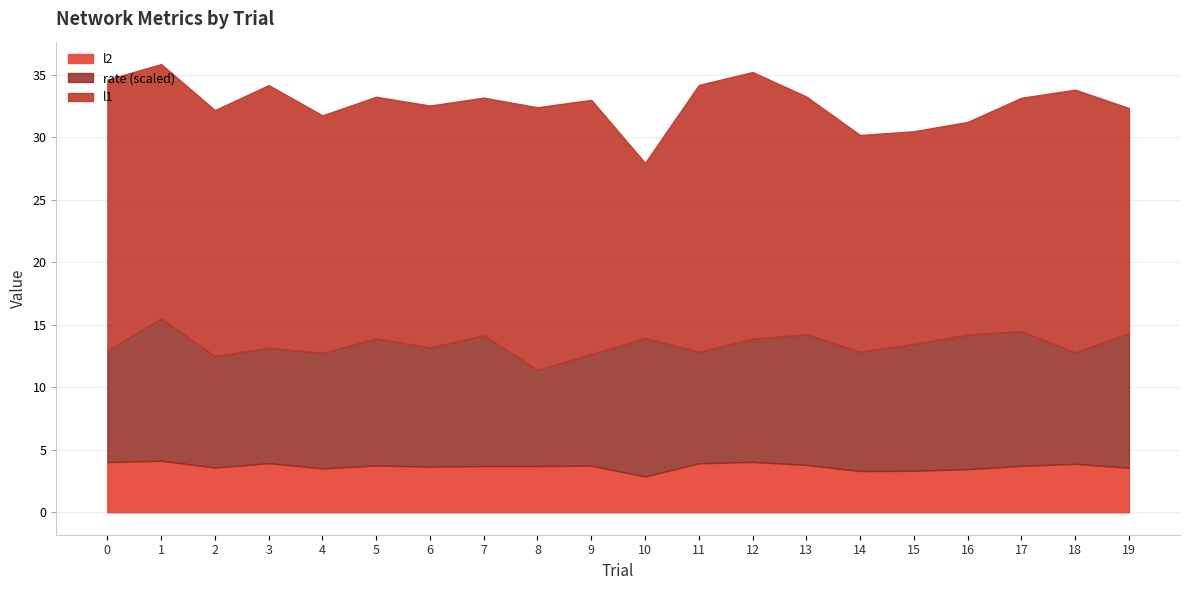

In rate, how many points are higher than both neighbors (excluding endpoints)?

5